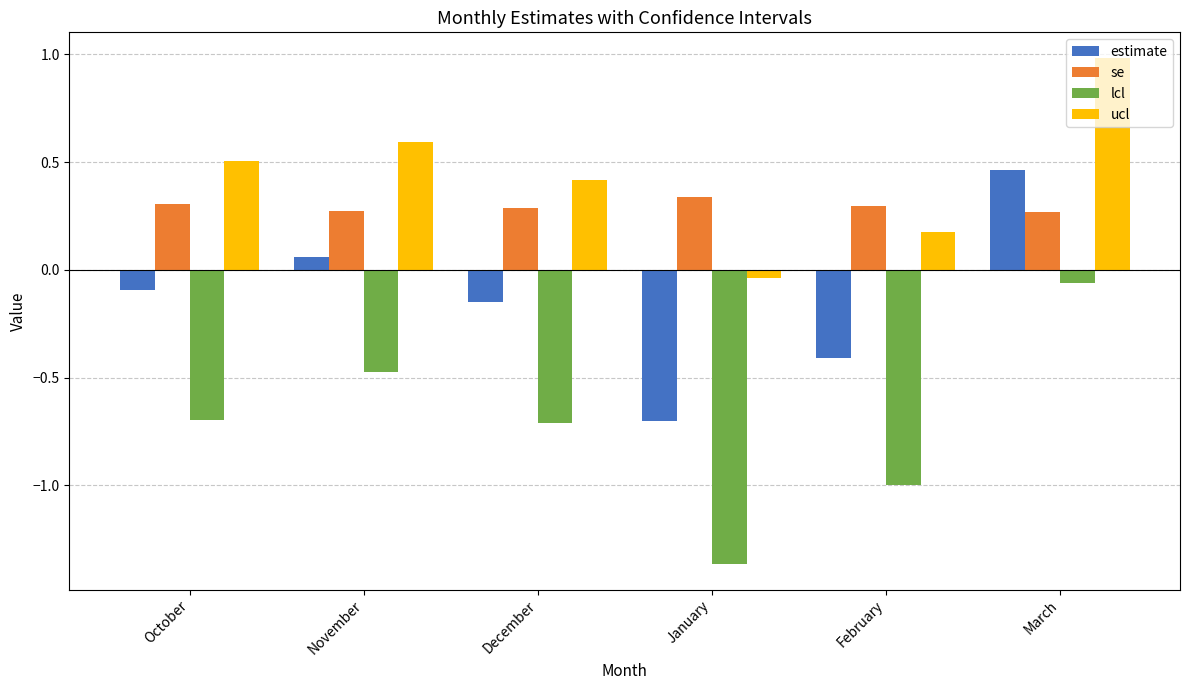

Are the bars horizontal?

No